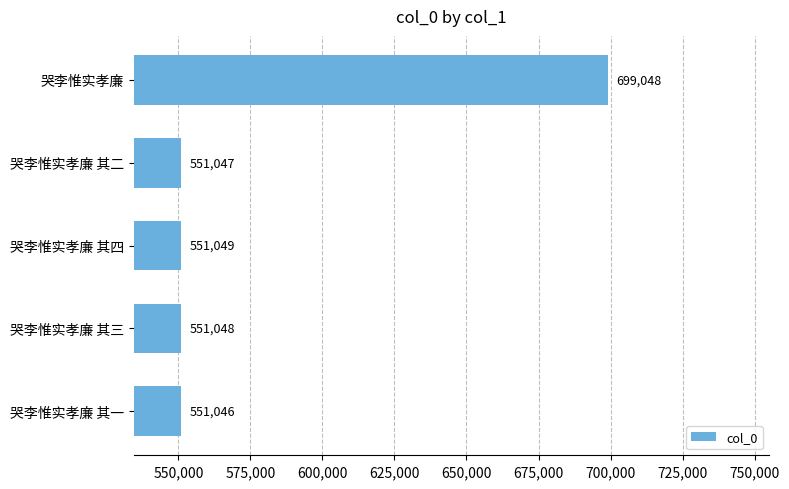

What is the average value?

580648